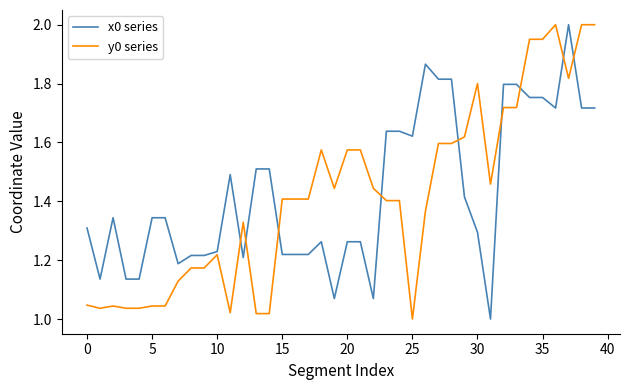

At how many categories does at least one series exceed 1?

40